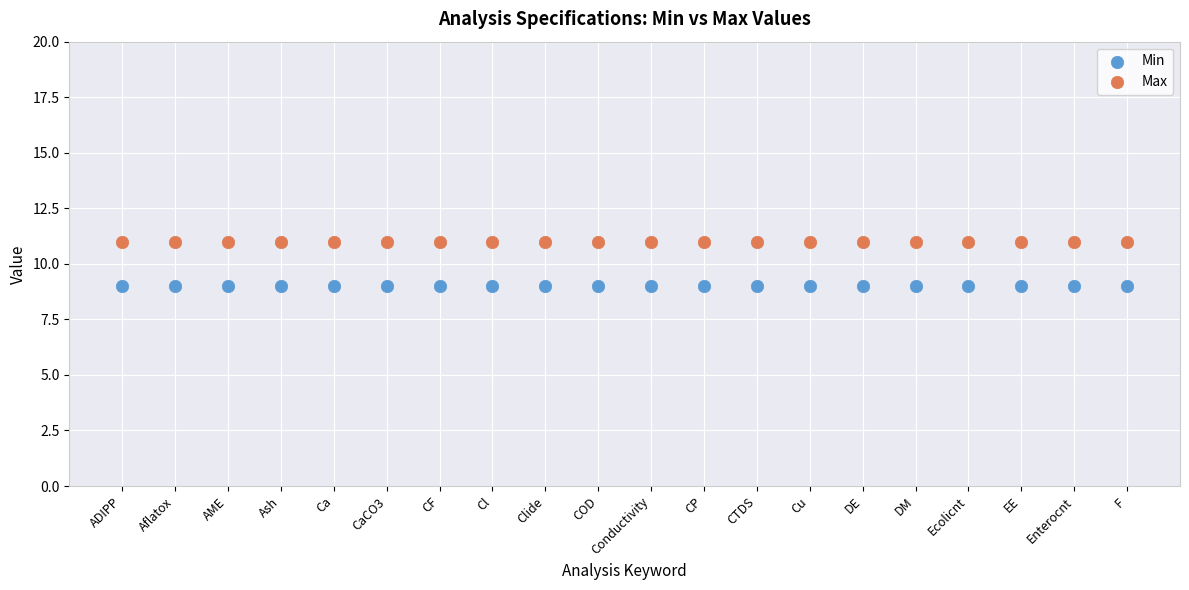

What are all the series names shown in the legend?

Min, Max